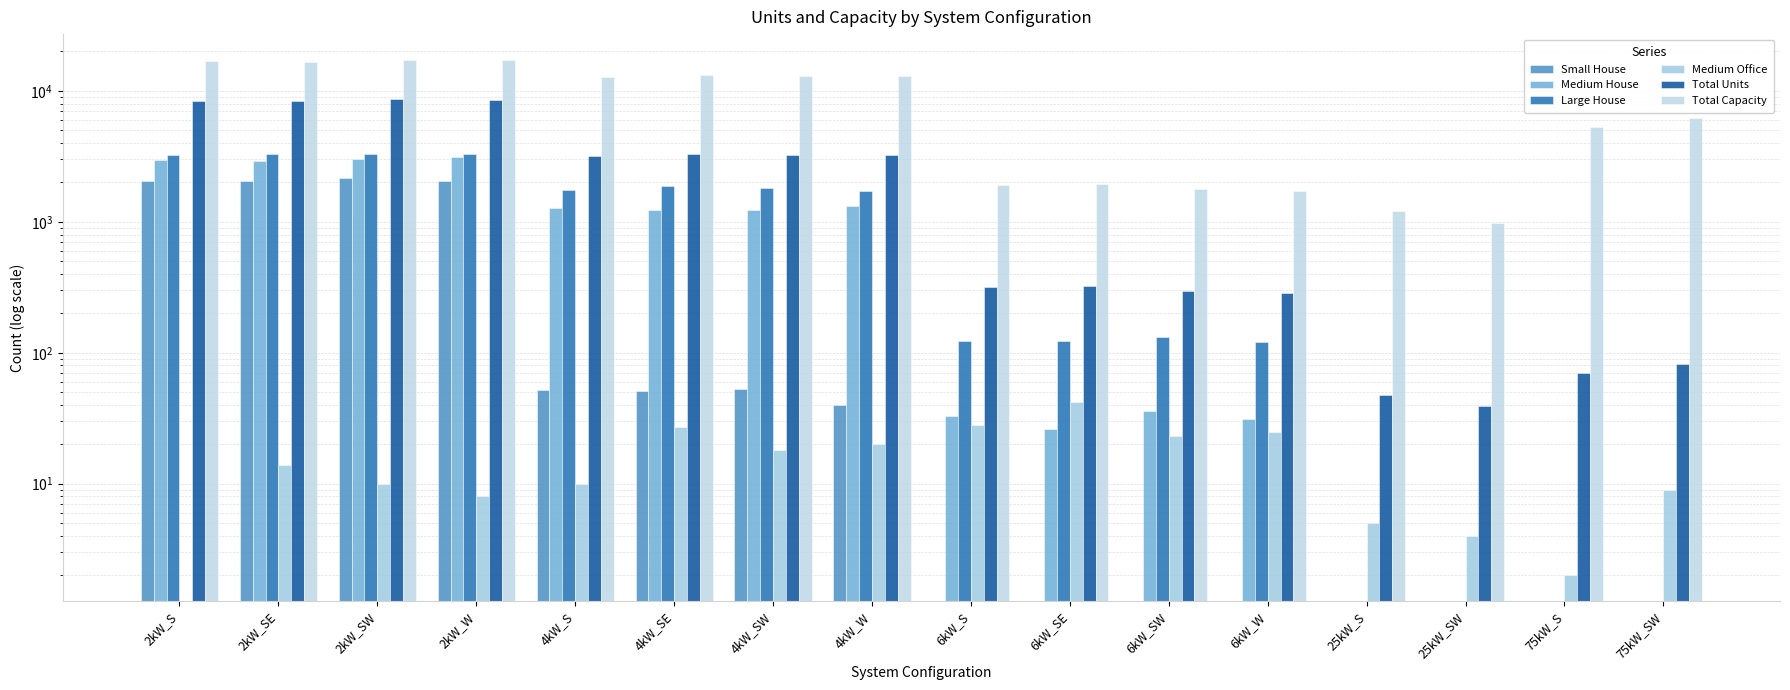

Reading left to right, extract all data points from this chart.

Small House: 2042	2036	2167	2056	52	51	53	40	0	0	0	0	0	0	0	0
Medium House: 2985	2924	3038	3150	1267	1239	1224	1322	33	26	36	31	0	0	0	0
Large House: 3247	3295	3306	3284	1747	1869	1825	1734	123	124	132	120	0	0	0	0
Medium Office: 0	14	10	8	10	27	18	20	28	42	23	25	5	4	2	9
Total Units: 8381	8354	8618	8576	3180	3293	3236	3226	319	325	297	286	48	39	70	82
Total Capacity: 16762	16708	17236	17152	12720	13172	12944	12904	1914	1950	1782	1716	1200	975	5250	6150